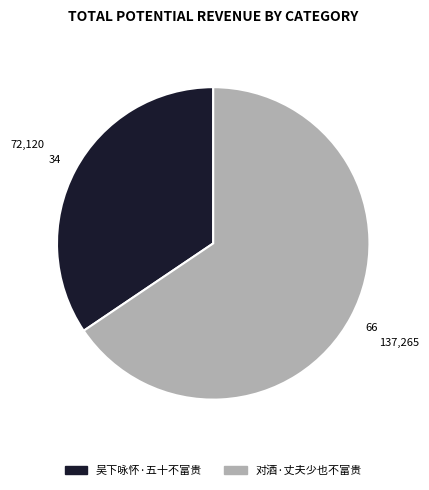

Count the number of slices in the pie.

2